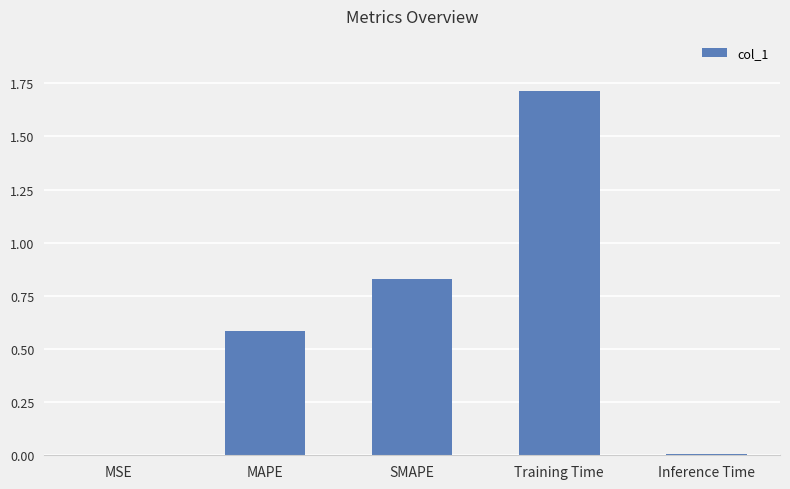

True or false: the data shows 1.4 at SMAPE.

False